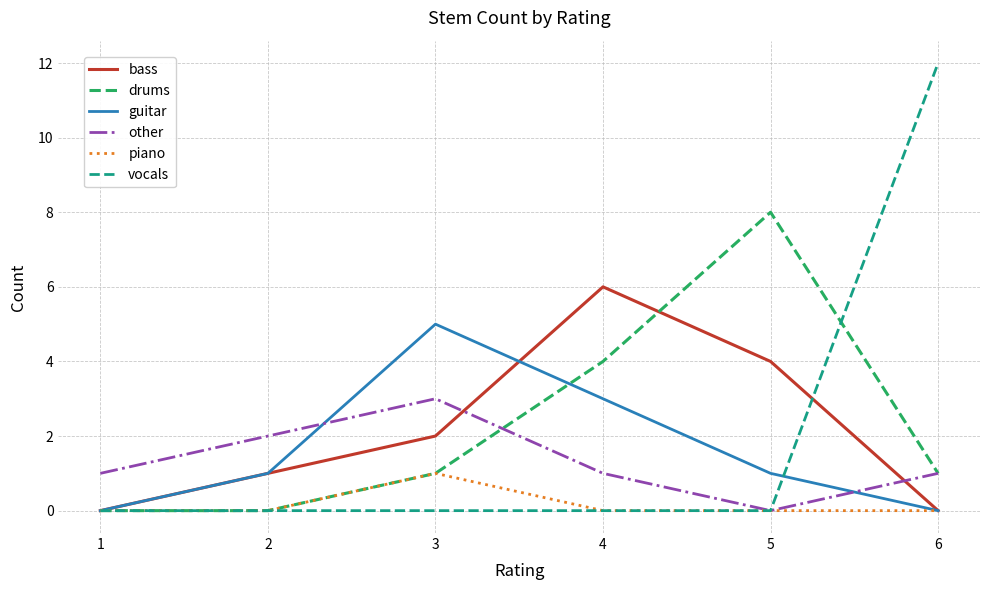

What is the maximum value shown in the chart?

12